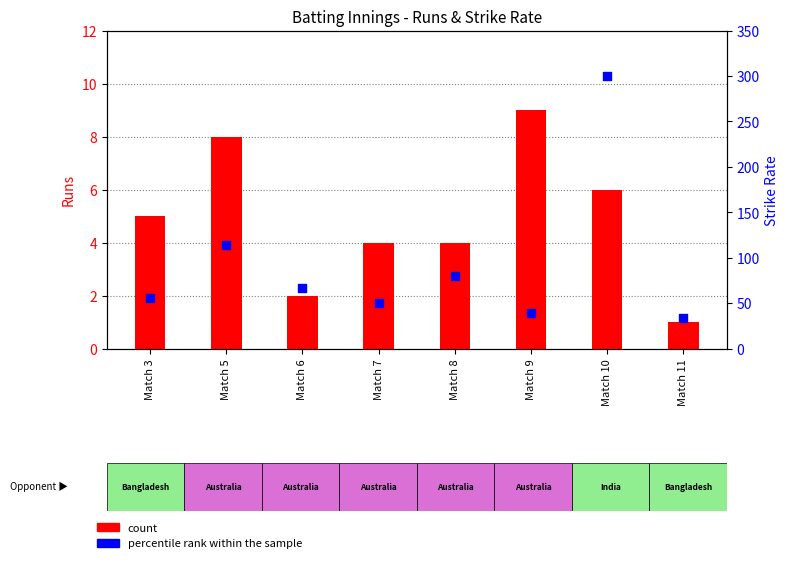

Which series has the largest Y range (max minus min)?

percentile rank within the sample